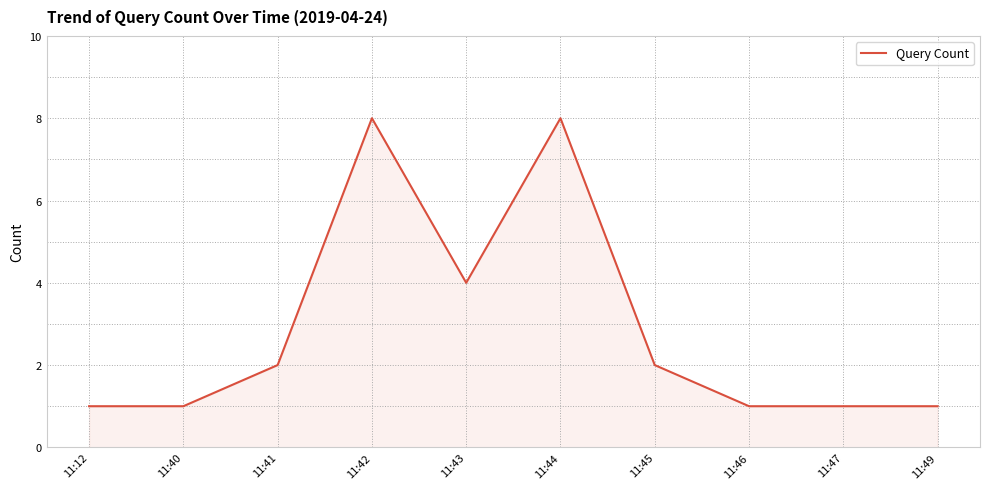

What is the change in value from 11:42 to 11:45?

-6